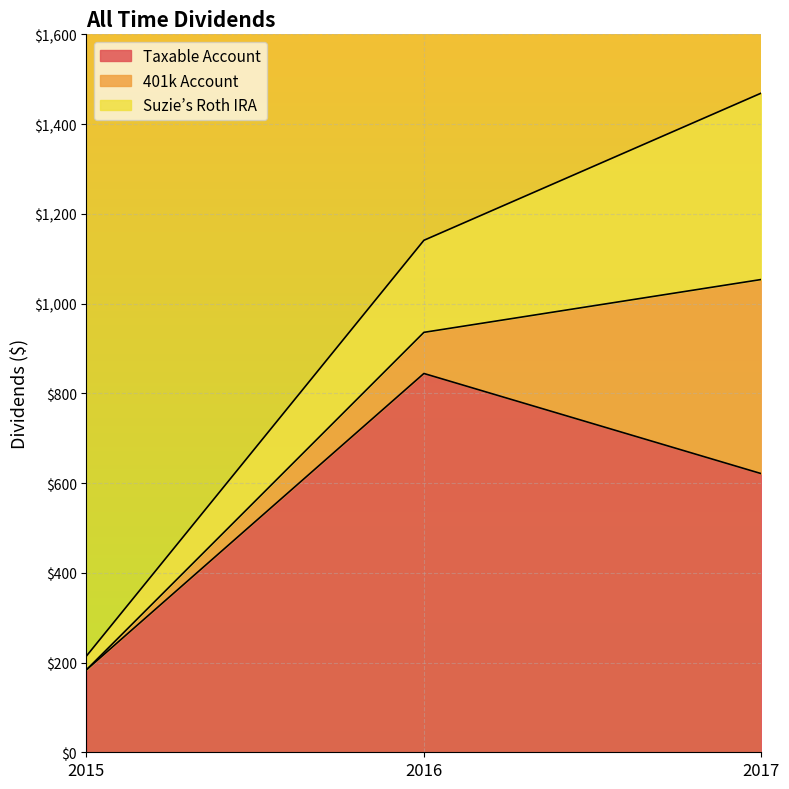

What is the sum of all Taxable Account values?

1648.8